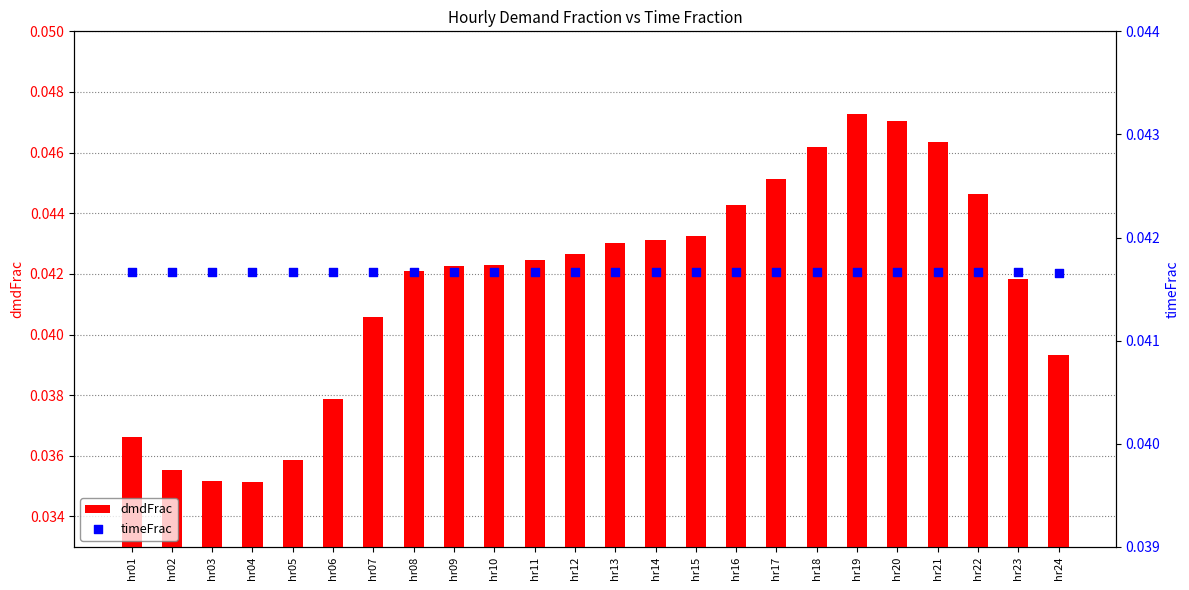

Which series has the largest Y range (max minus min)?

dmdFrac